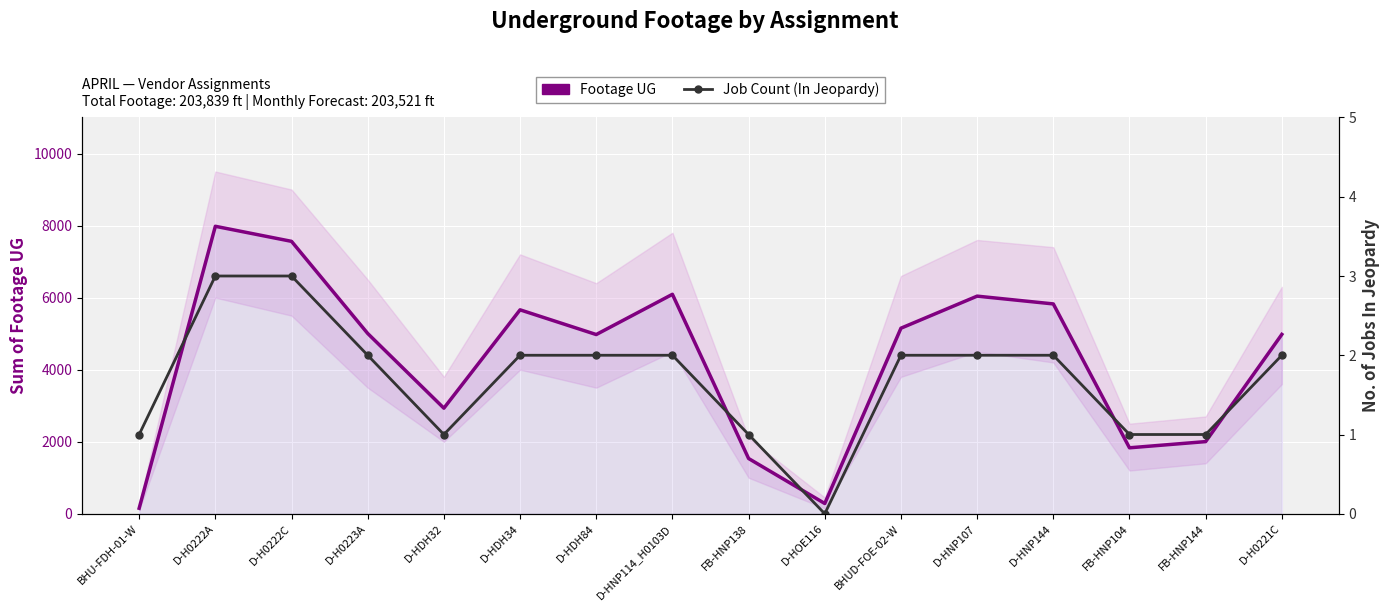

True or false: Footage UG and Job Count (In Jeopardy) cross at least once.

False